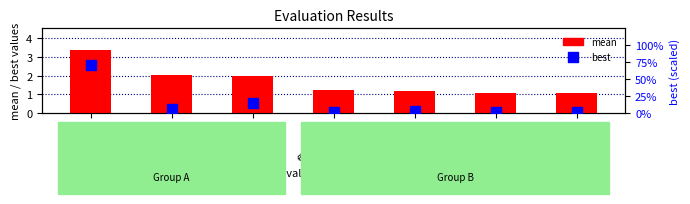

At how many categories does at least one series exceed 70?

1